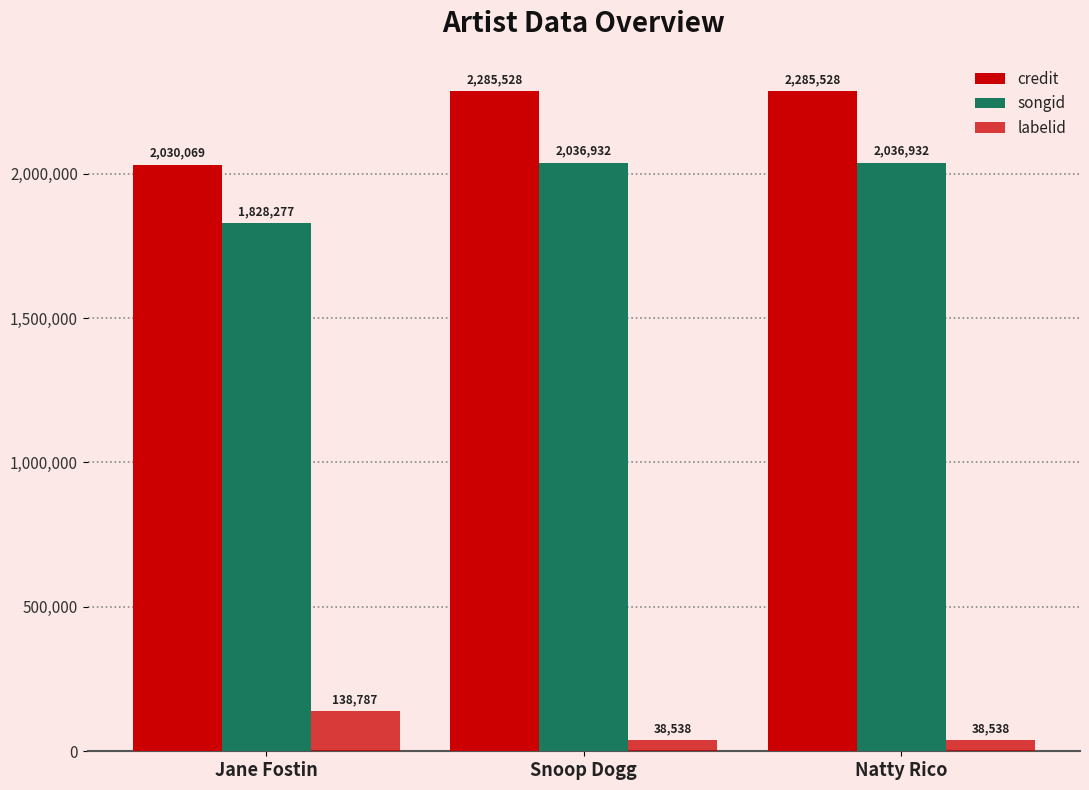

At Natty Rico, list the series in order from smallest to largest.

labelid, songid, credit